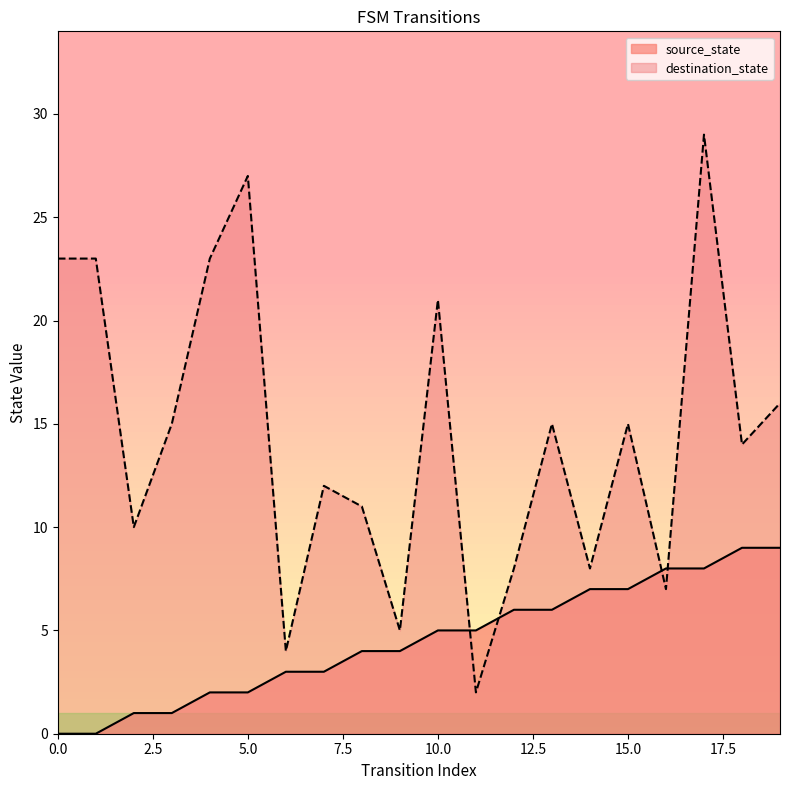

True or false: destination_state and source_state intersect in this chart.

True